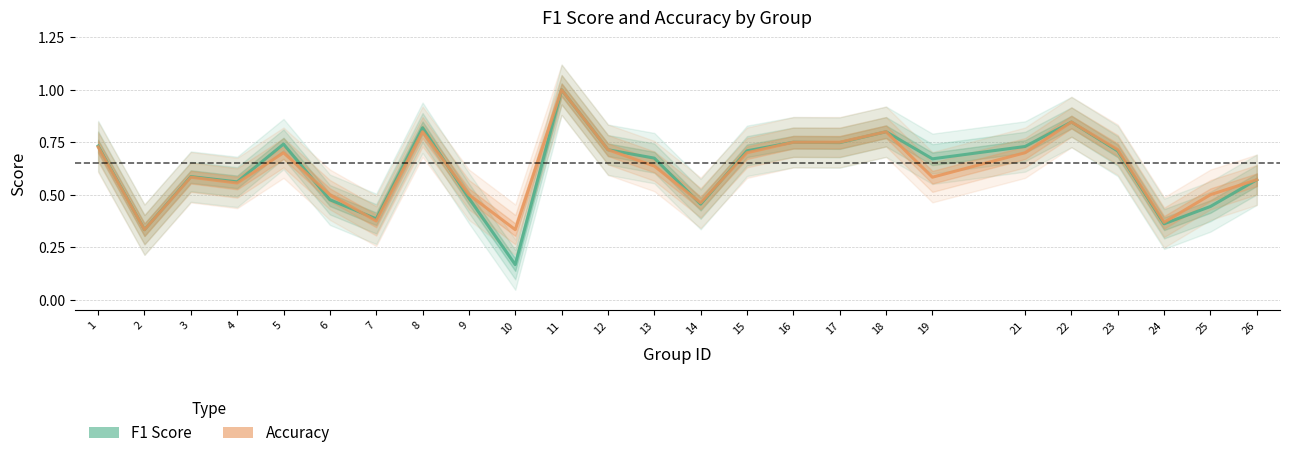

Rank the series at 8 from highest to lowest value.

f1, accuracy